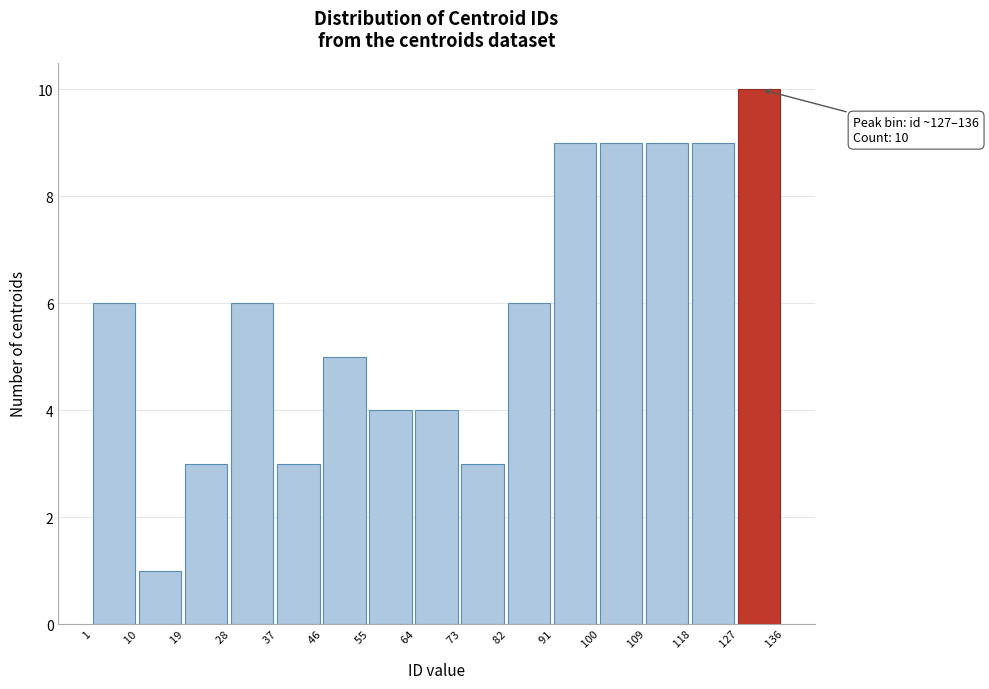

Which range on the x-axis has the tallest bar?

127 to 136